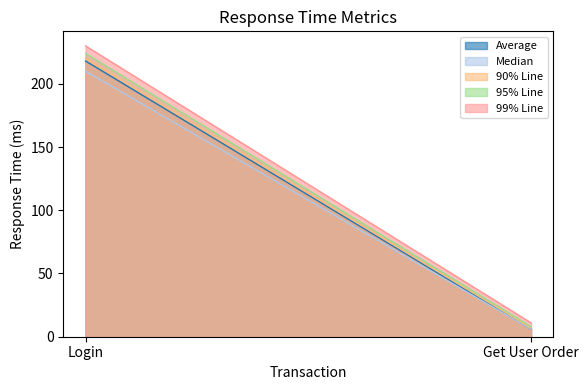

Does the chart have visible grid lines?

No